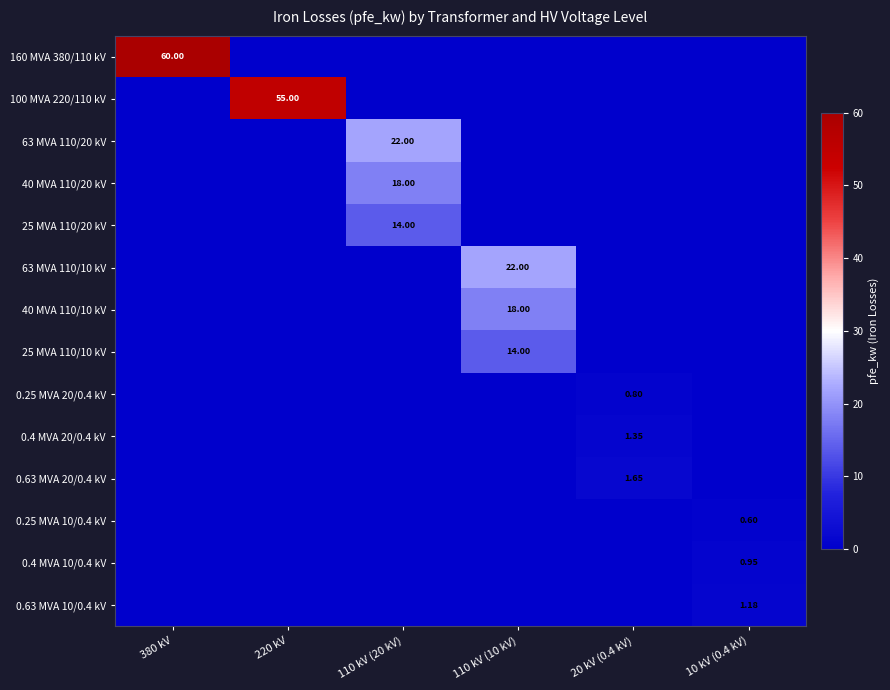

What is the average value of the 0.25 MVA 10/0.4 kV series?

0.1